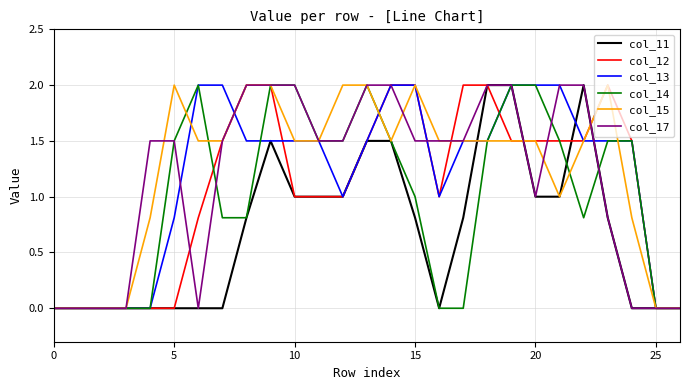

What is the maximum value for col_13?

2.0